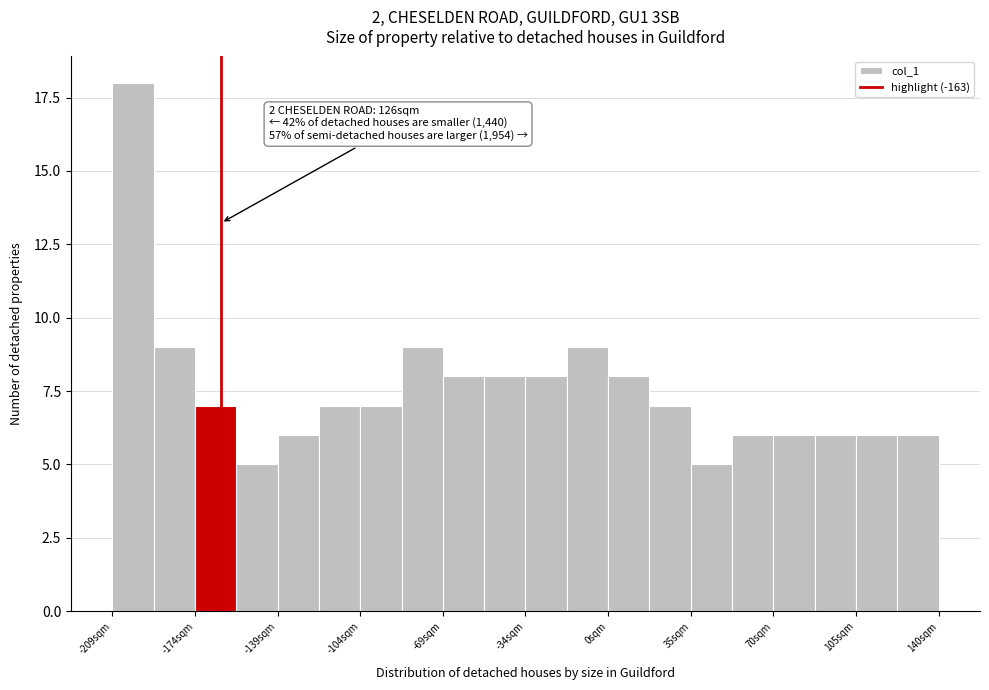

Around what value on the x-axis is the tallest bar? Give the approximate position of its centre, as read against the axis.

-200